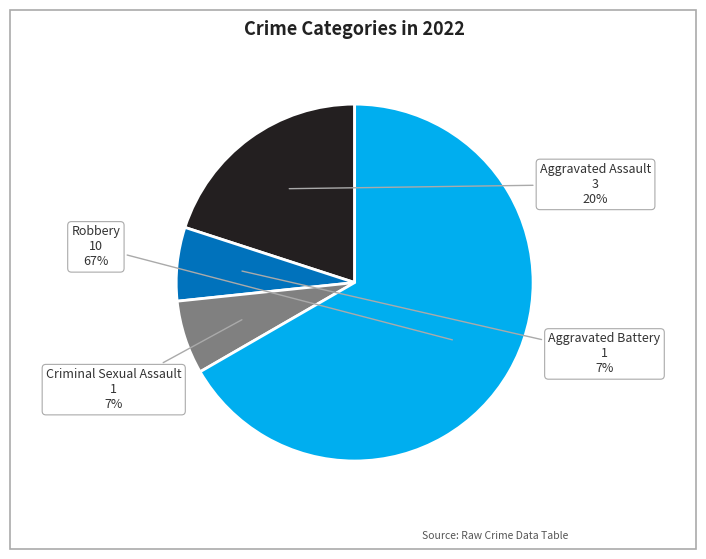

Do Robbery and Criminal Sexual Assault together represent more than half of the pie?

Yes